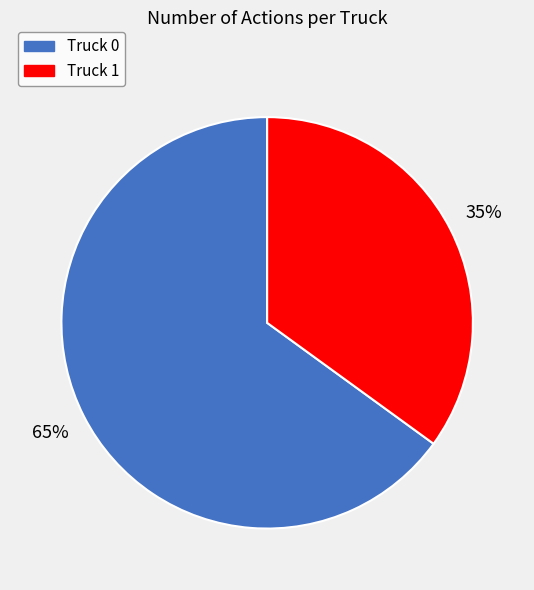

Which category has the biggest portion of the pie?

Truck 0